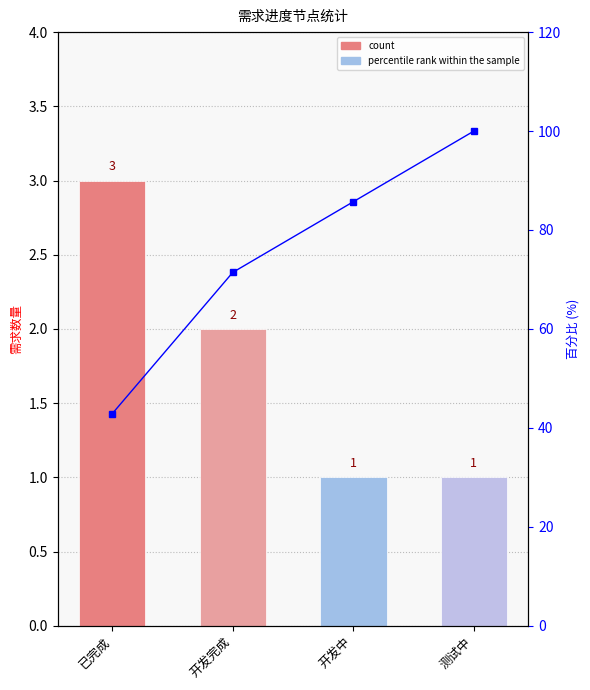

How many data points in percentile rank within the sample are less than 85?

2